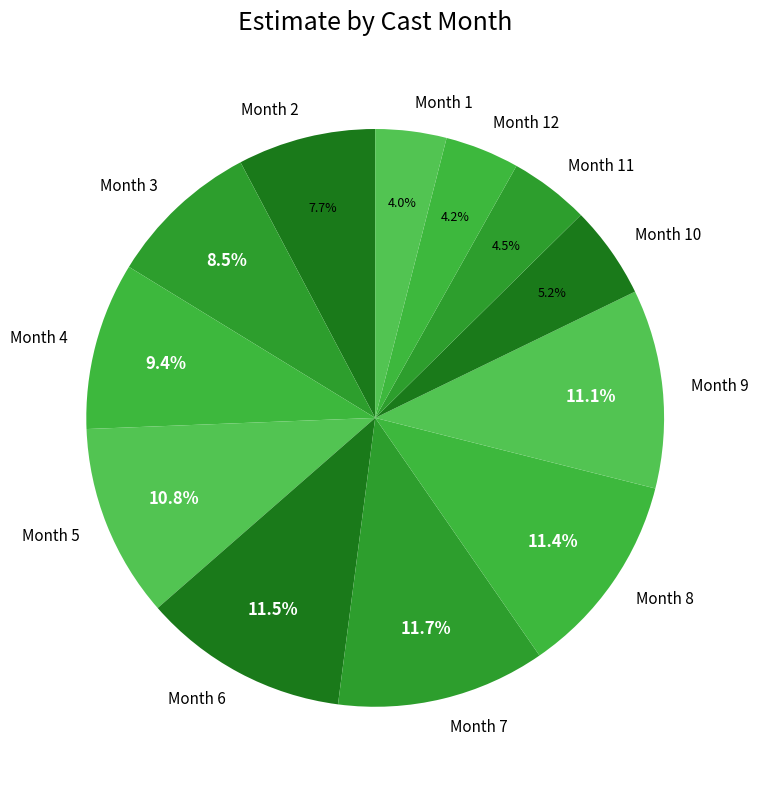

Is there a majority slice in this chart?

No